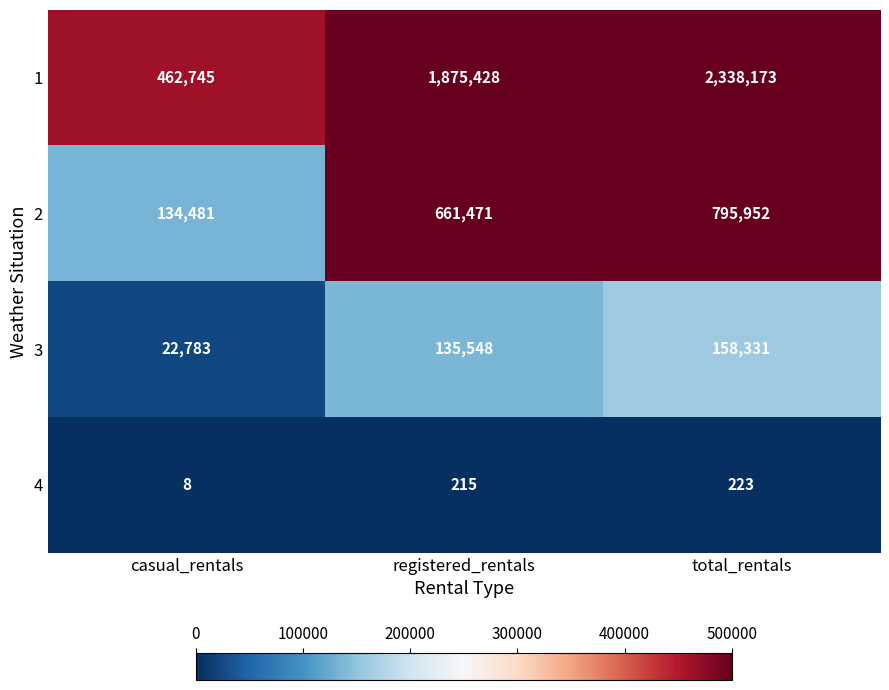

Reading left to right, transcribe all the data shown in this chart.

1: 462745	1875428	2338173
2: 134481	661471	795952
3: 22783	135548	158331
4: 8	215	223